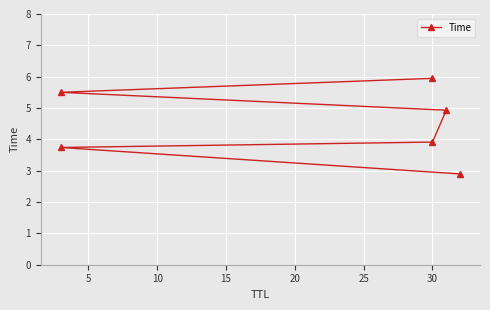

What is the sum of all values?

26.9